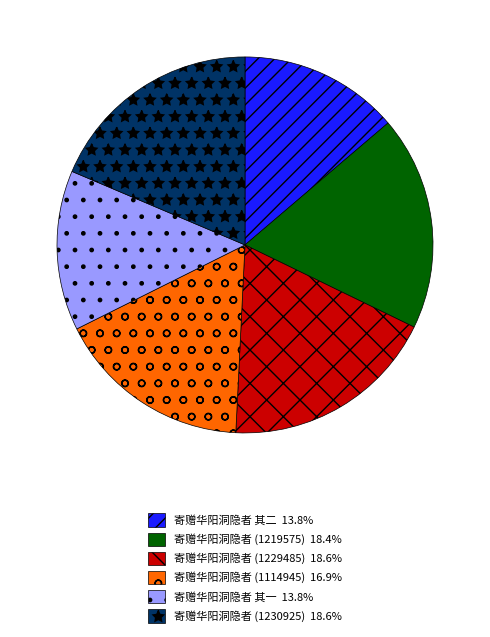

Is there a majority slice in this chart?

No